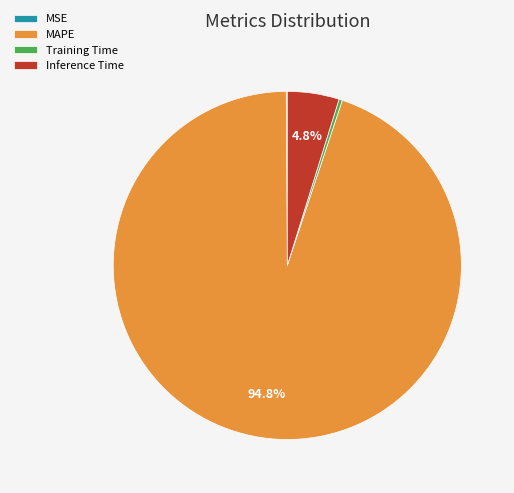

What is the largest slice in the pie chart?

MAPE